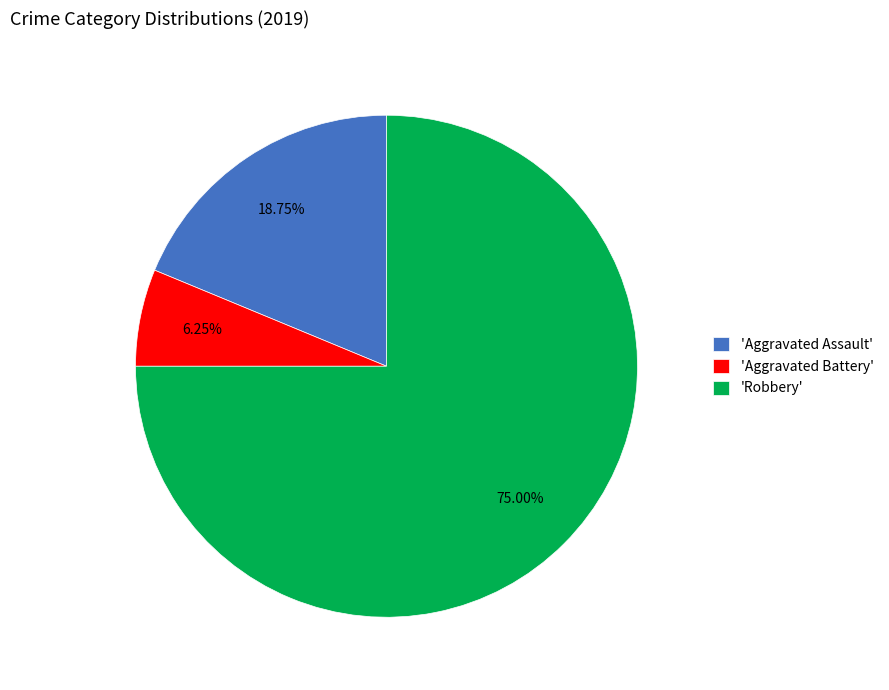

Is the sum of 'Aggravated Battery' and 'Robbery' greater than half?

Yes